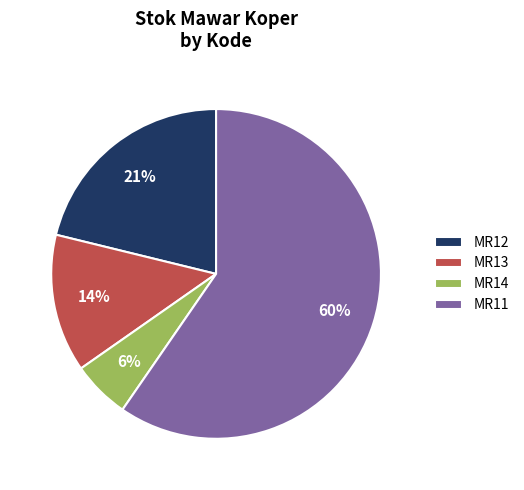

To the nearest percent, what is the average slice percentage?

25%